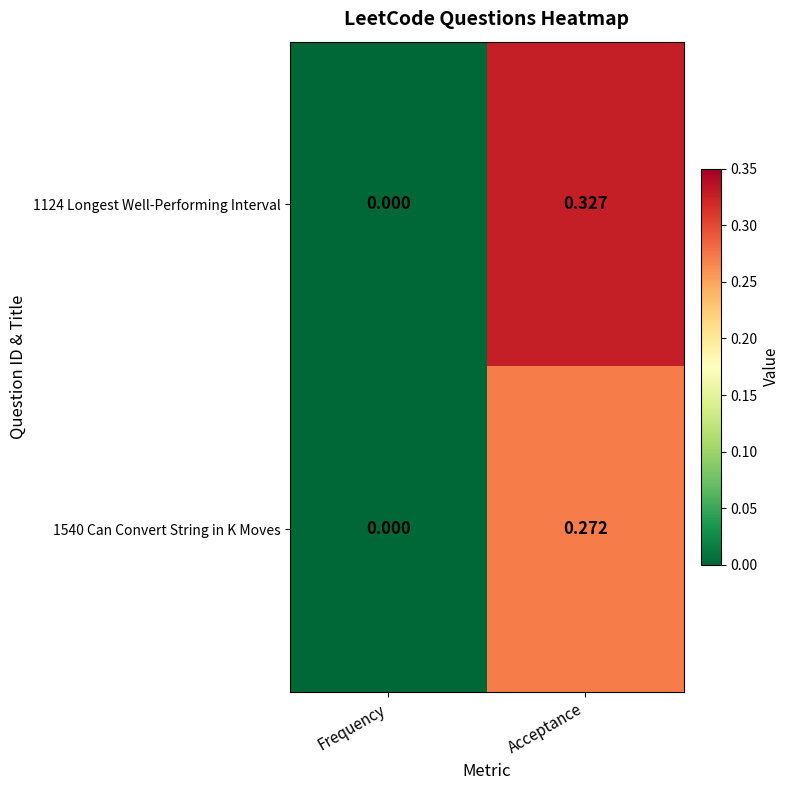

At which category is the sum across all series the highest?

Acceptance